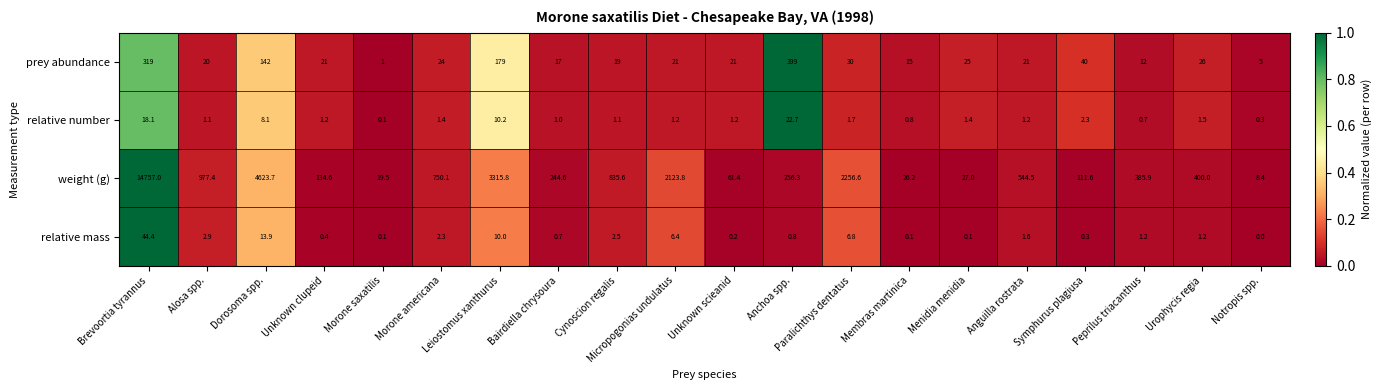

The weight (g) series shows 27.0 at Menidia menidia. True or false?

True